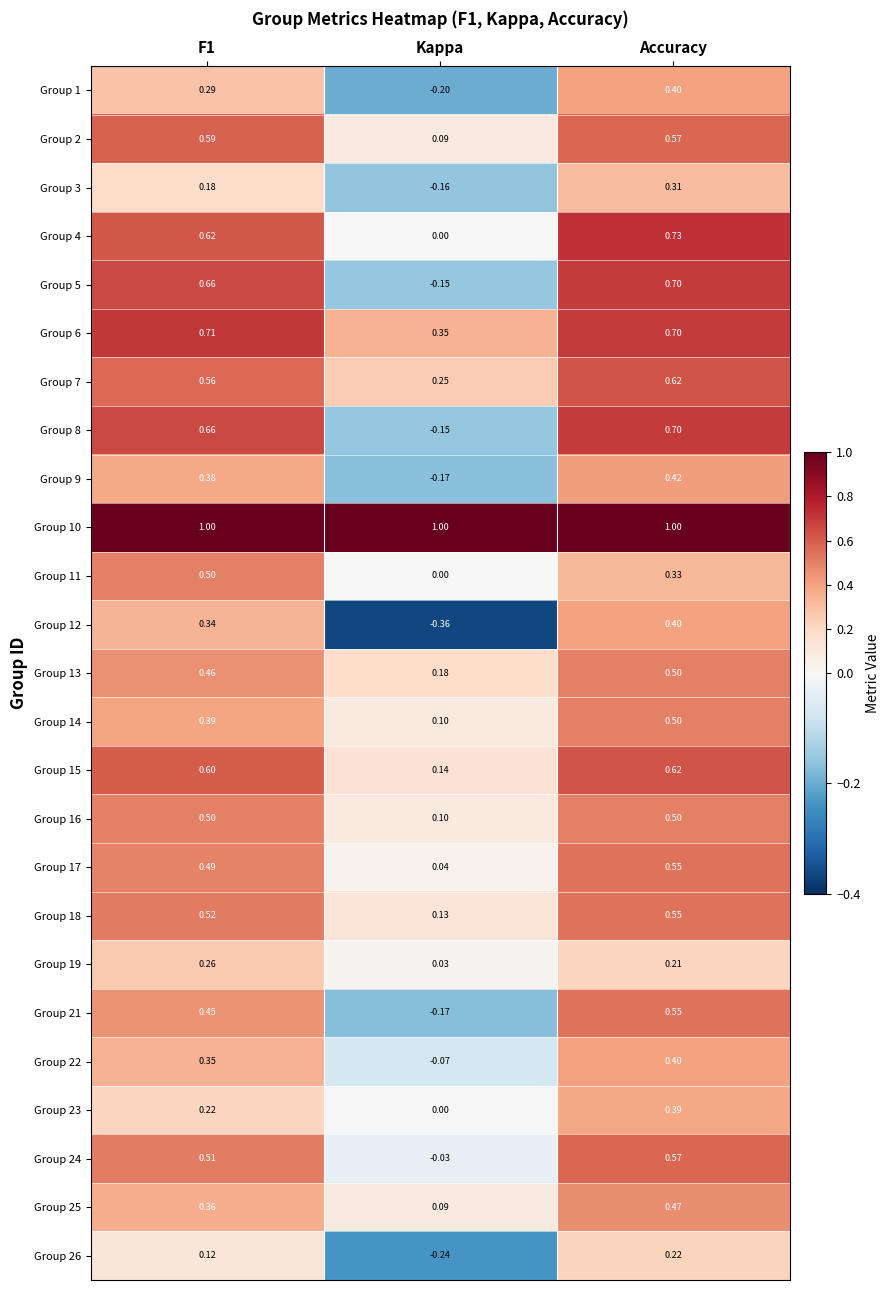

How many distinct data groups are displayed?

25